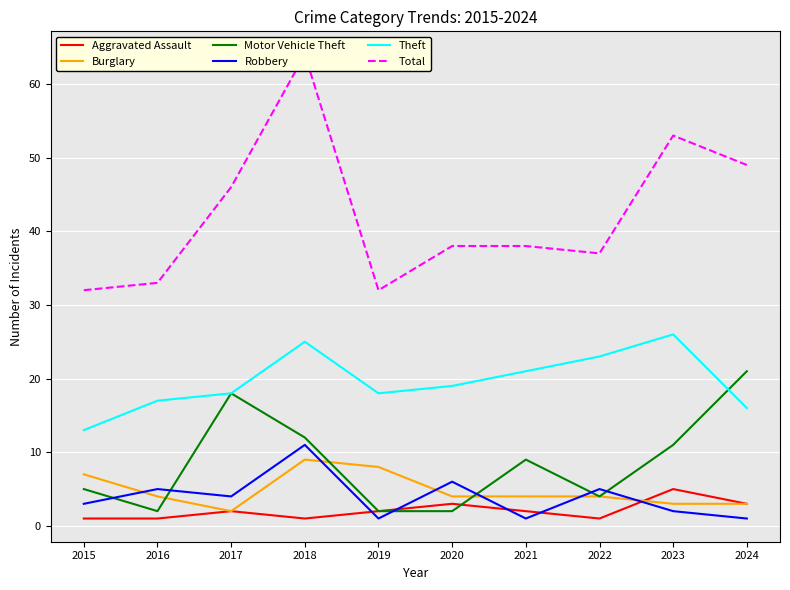

Which series has the largest range (max minus min)?

Total